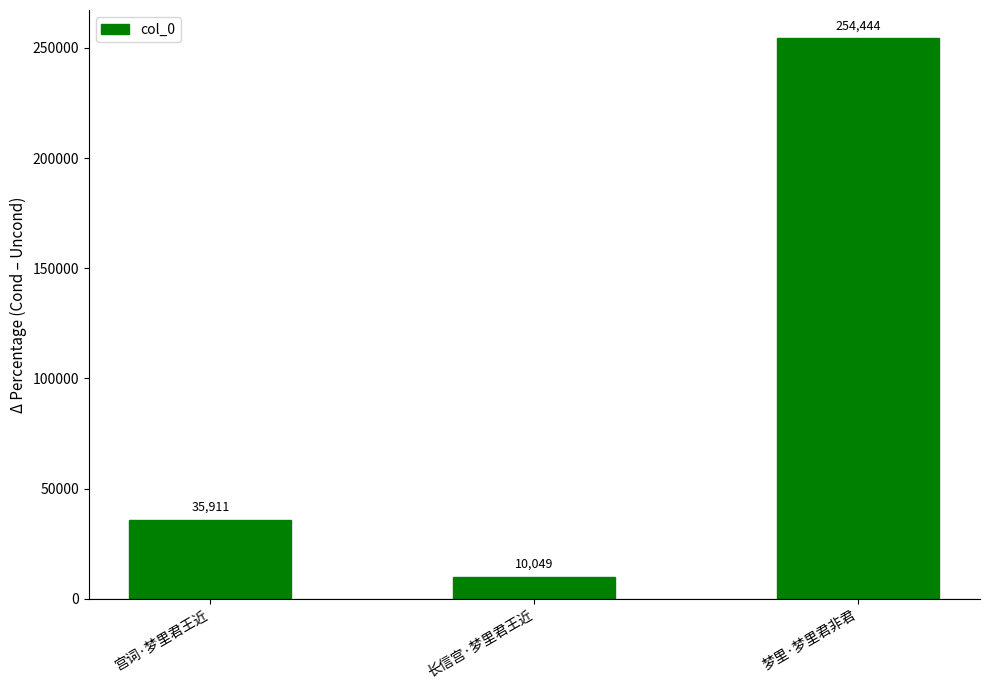

What is the ratio of the value at 宫词·梦里君王近 to the value at 梦里·梦里君非君?

0.1